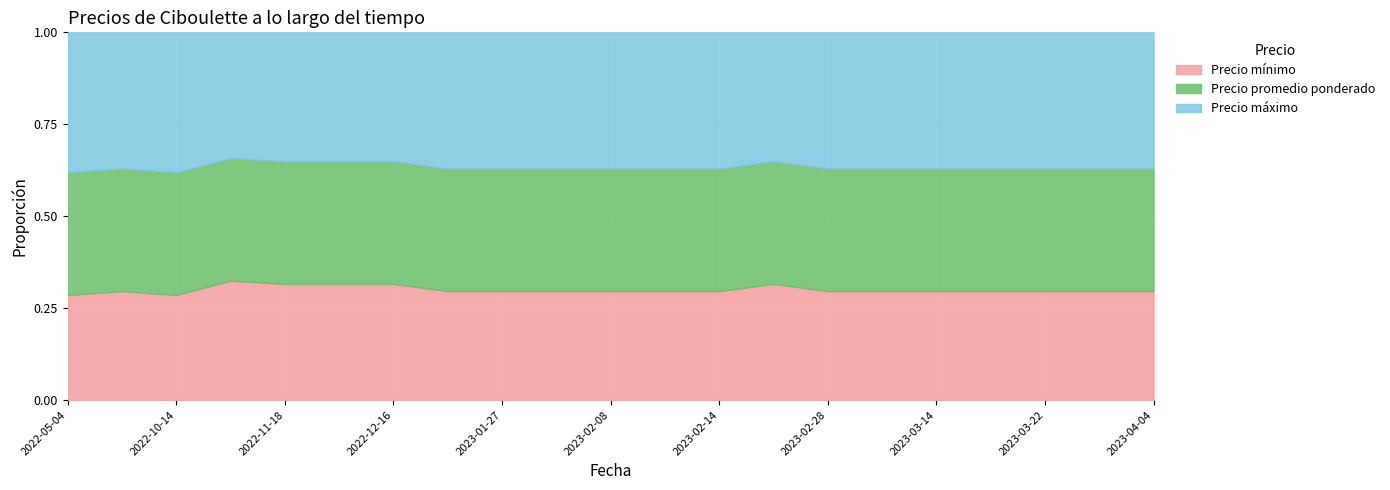

Is it true that Precio máximo equals 1277 at 2023-03-28?

False